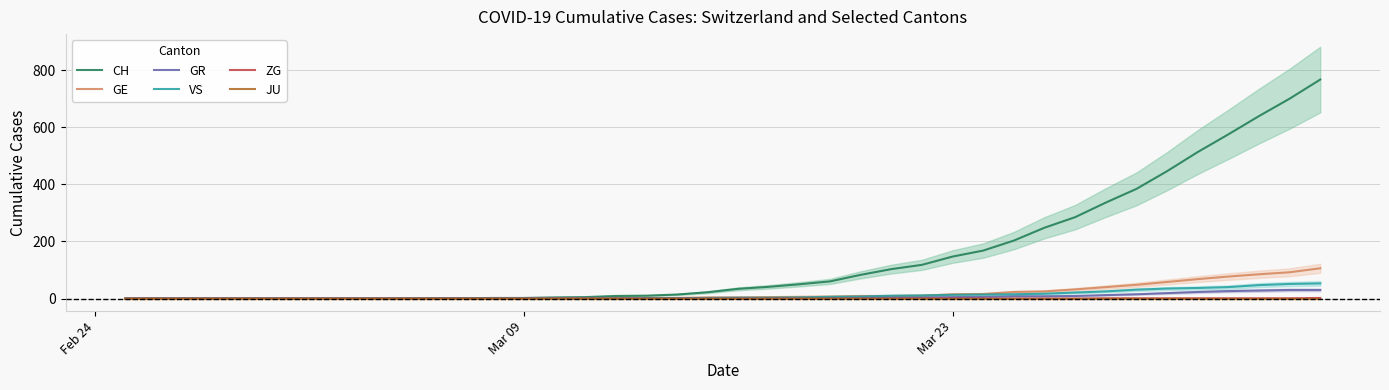

True or false: CH has more than 0 points higher than both neighbors.

False